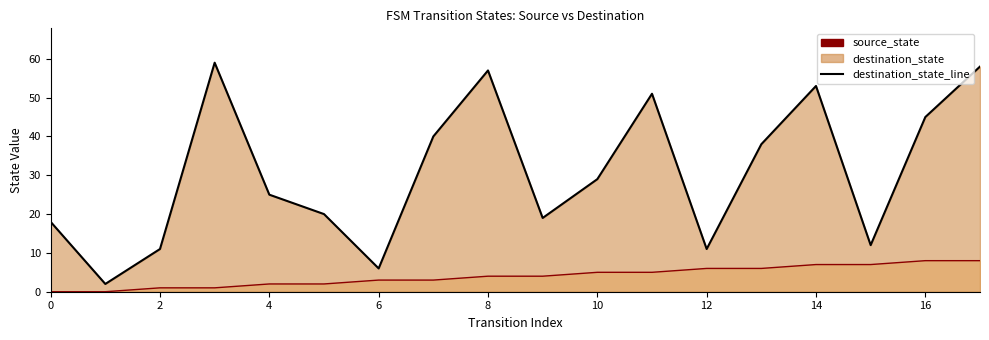

At 16, list the series in order from smallest to largest.

source_state_line, destination_state_line